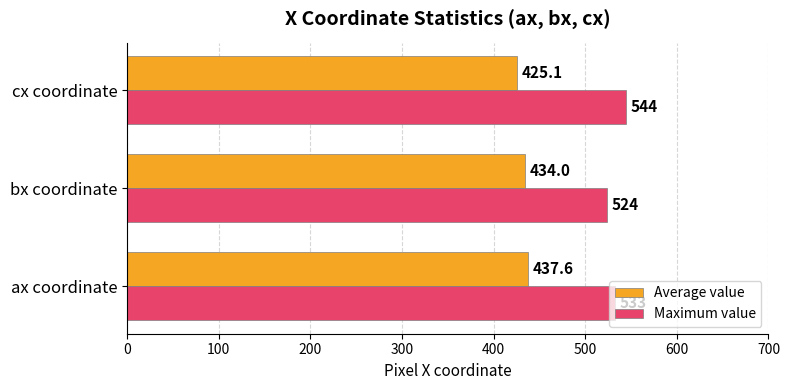

Which label corresponds to the smallest value in the chart?

cx coordinate